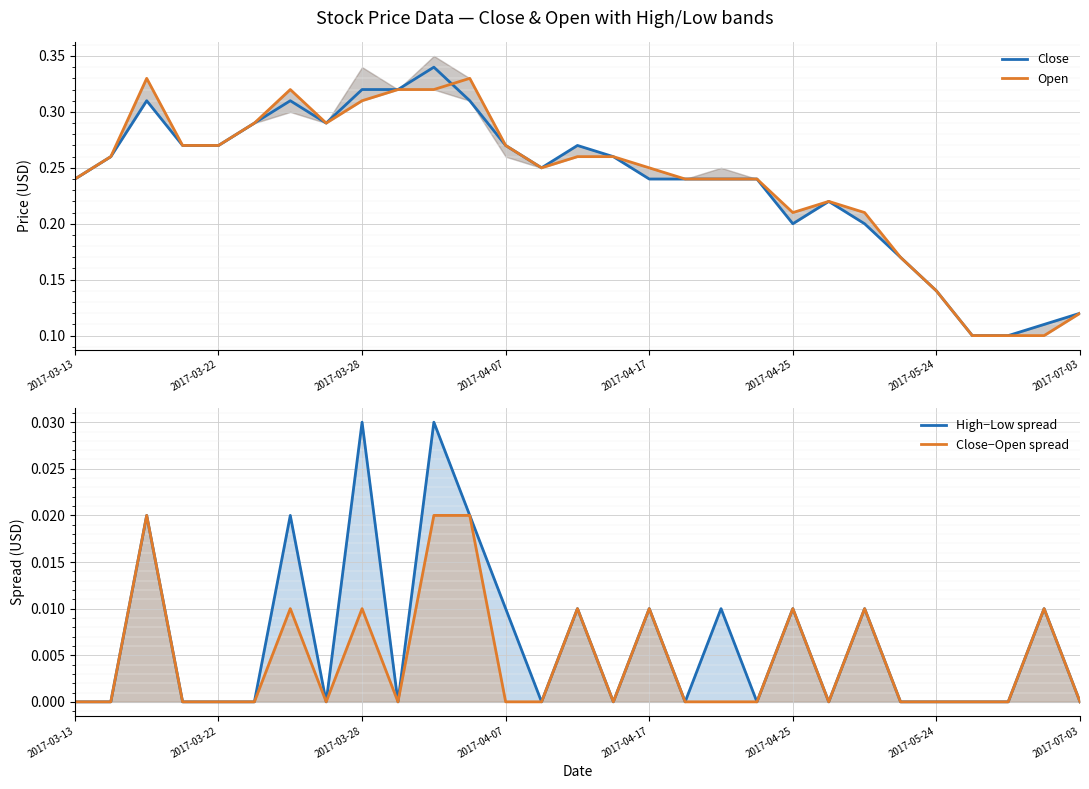

The Close series shows 0.3 at 9. True or false?

True